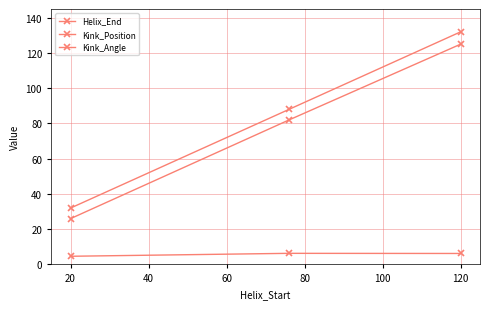

At how many categories does at least one series exceed 34?

2